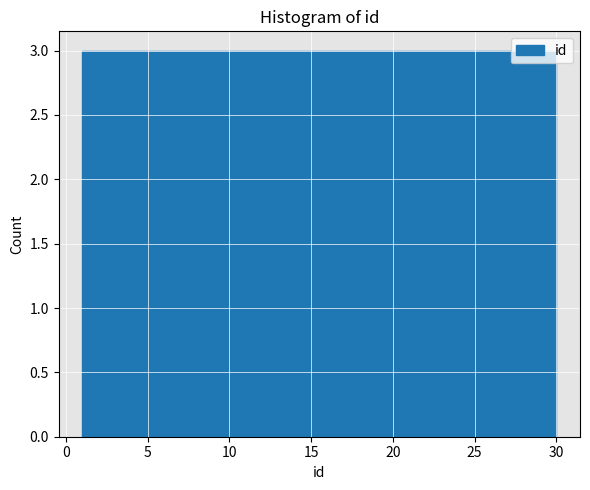

How tall is the bar that spans 27.1 to 30.0 on the x-axis? Neither the bar edges nor the heights are printed on the chart, so give them approximately, as read against the axes.

3